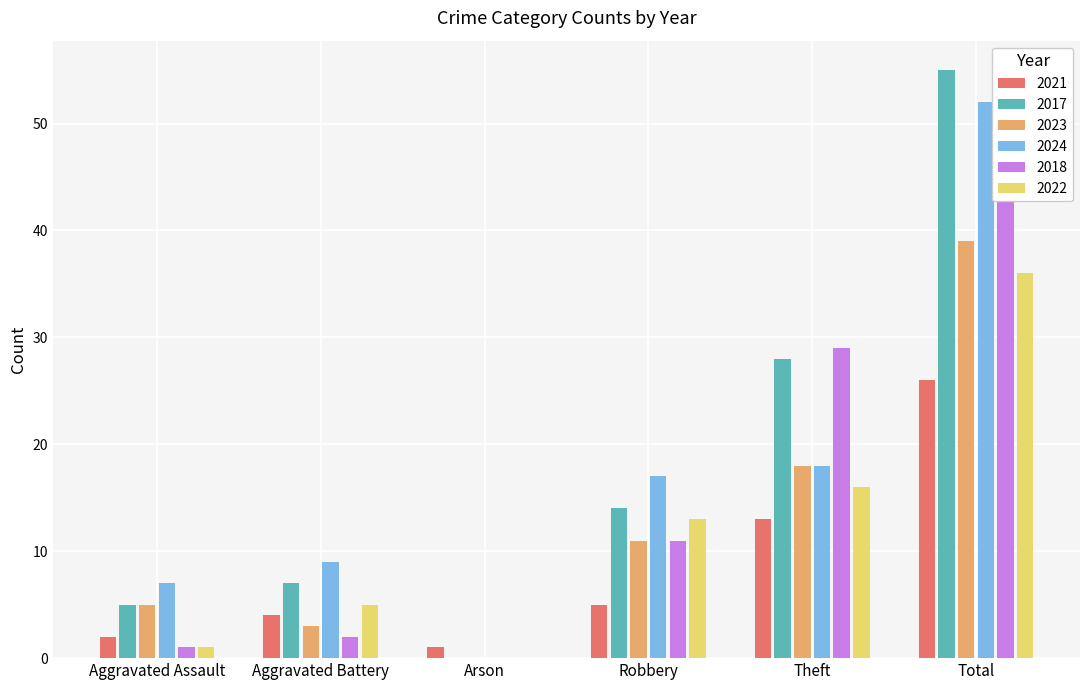

Reading right to left, what are all the values shown in this chart?

2021: Total=26	Theft=13	Robbery=5	Arson=1	Aggravated Battery=4	Aggravated Assault=2
2017: Total=55	Theft=28	Robbery=14	Arson=0	Aggravated Battery=7	Aggravated Assault=5
2023: Total=39	Theft=18	Robbery=11	Arson=0	Aggravated Battery=3	Aggravated Assault=5
2024: Total=52	Theft=18	Robbery=17	Arson=0	Aggravated Battery=9	Aggravated Assault=7
2018: Total=44	Theft=29	Robbery=11	Arson=0	Aggravated Battery=2	Aggravated Assault=1
2022: Total=36	Theft=16	Robbery=13	Arson=0	Aggravated Battery=5	Aggravated Assault=1